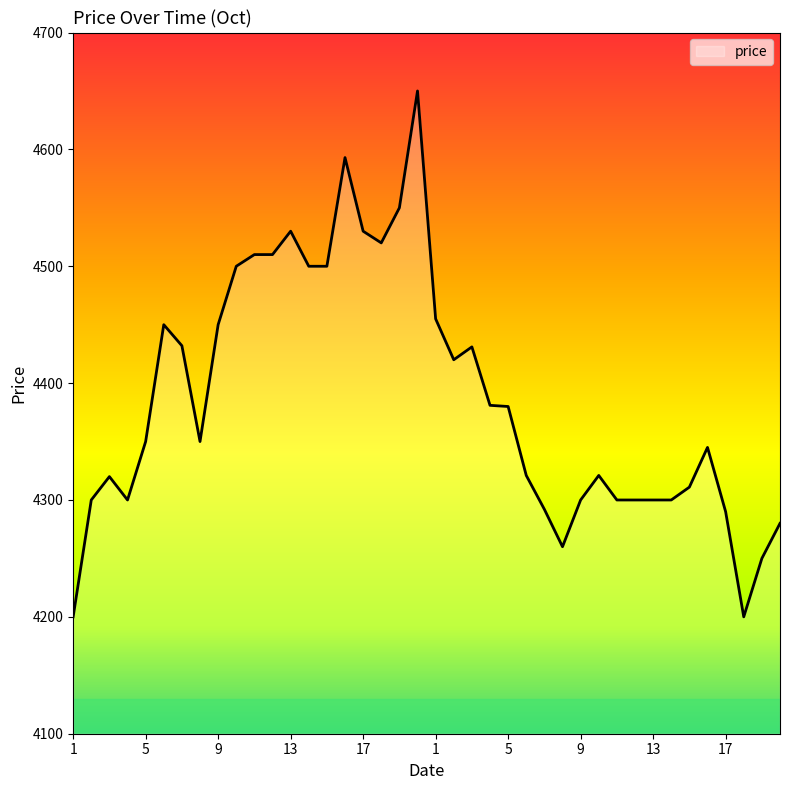

What is the smallest value displayed?

4200